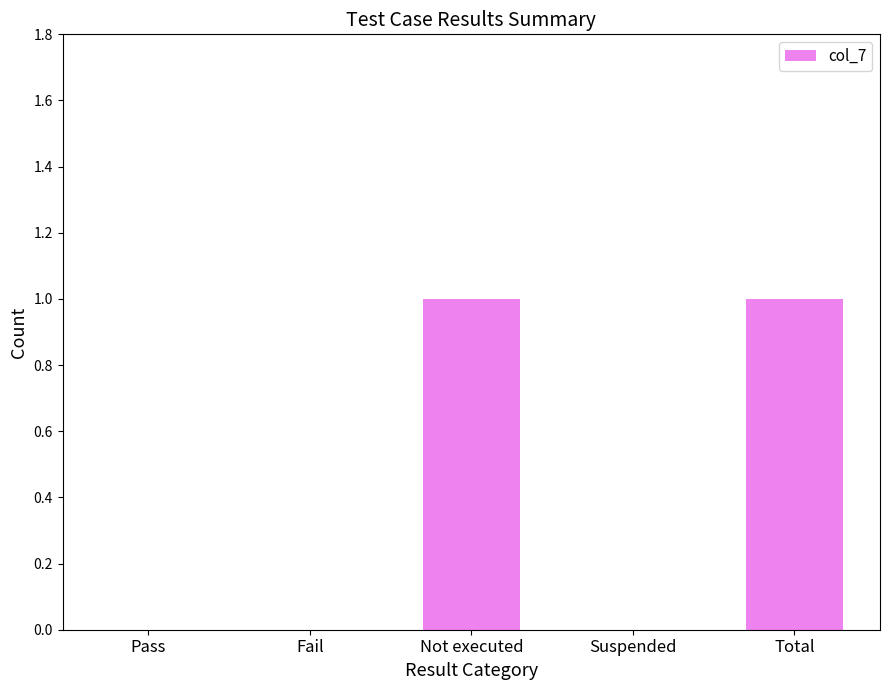

Reading right to left, what are all the values shown in this chart?

1	0	1	0	0